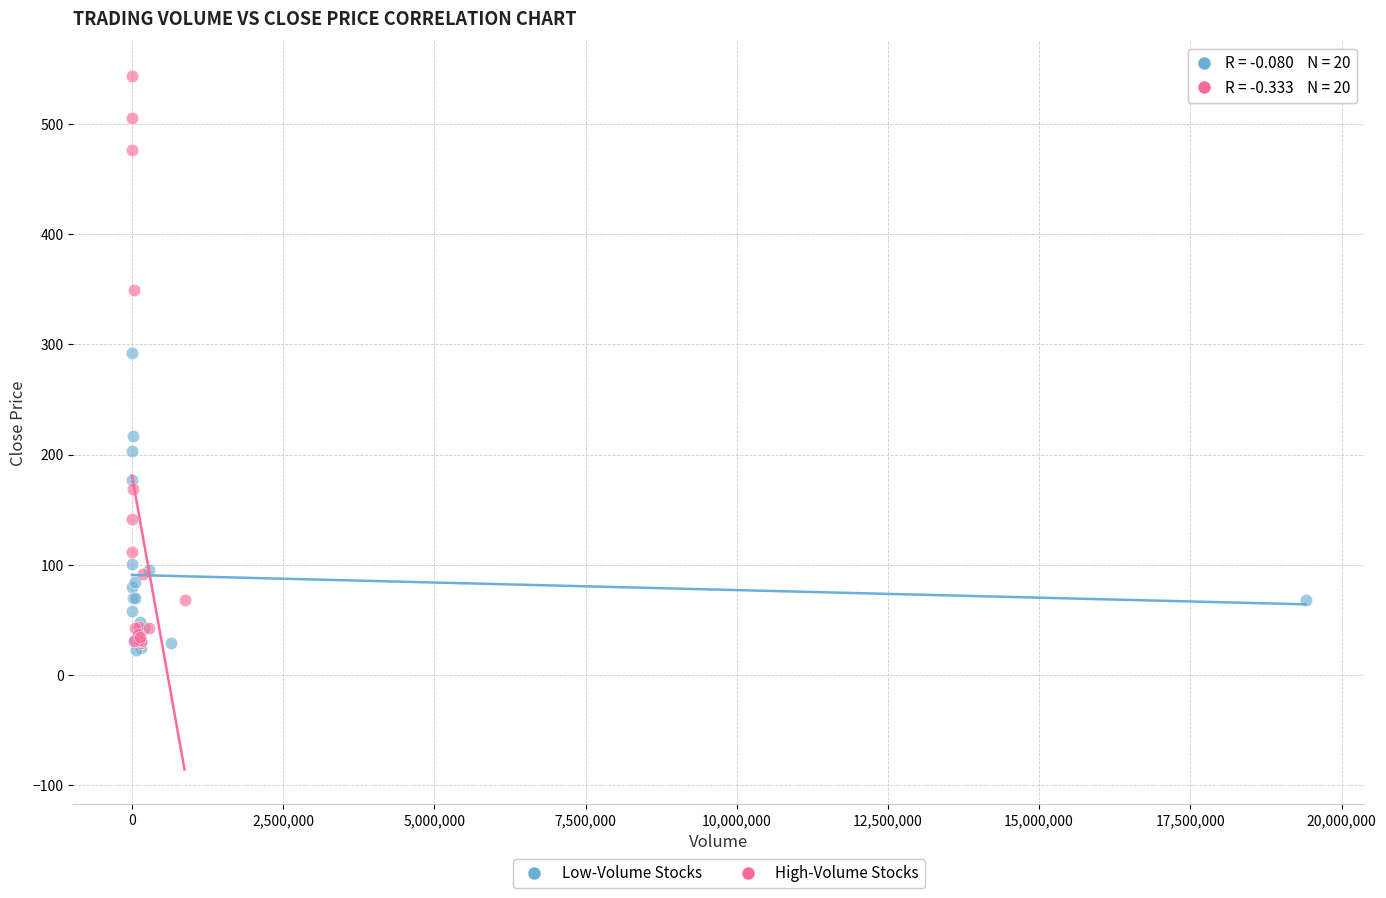

Which series has the largest Y range (max minus min)?

High-Volume Stocks